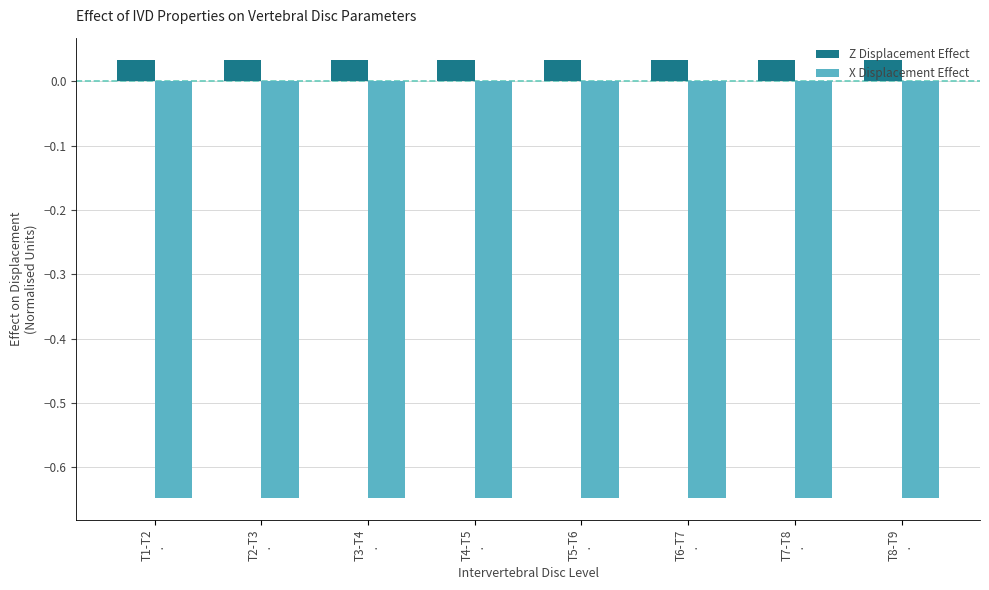

List the series in order of their overall mean, highest first.

Z Displacement Effect, X Displacement Effect